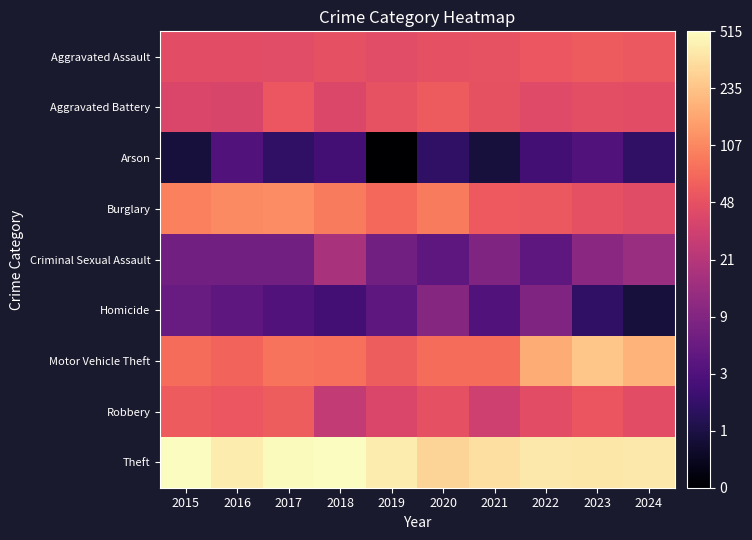

Which label corresponds to the largest value in the chart?

2015